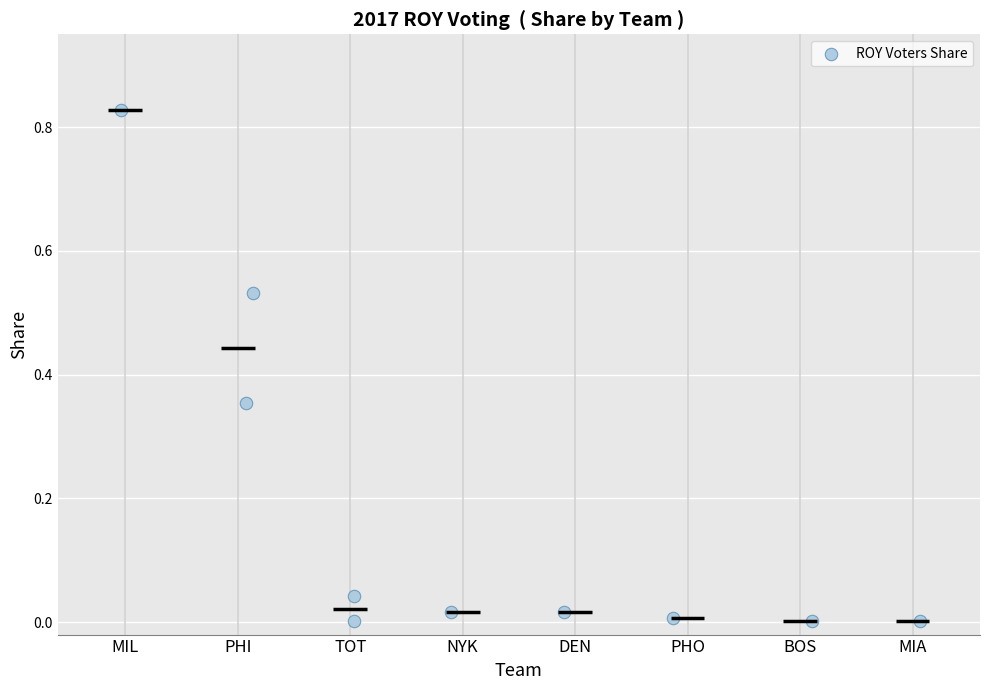

How many points are shown in the scatter plot?

10